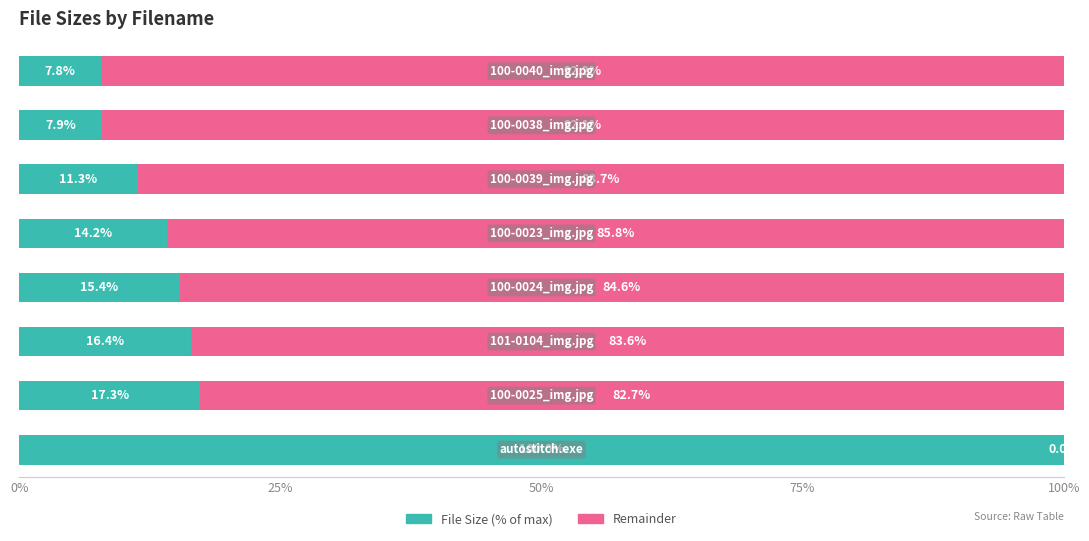

What is the maximum value for File Size (% of max)?

100.0